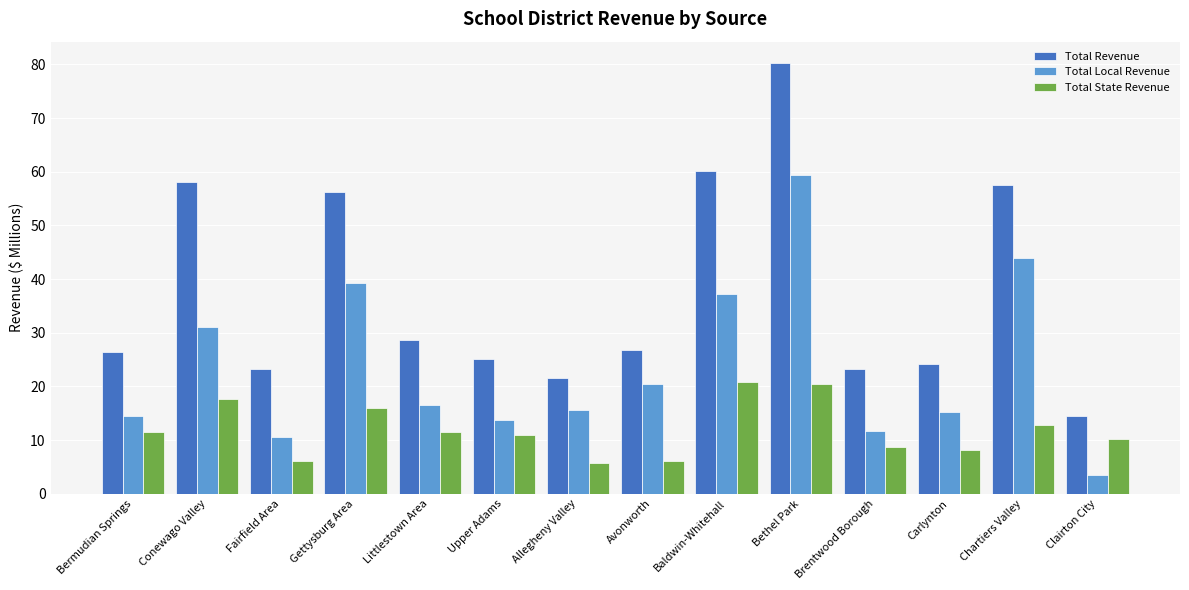

At which category is the sum across all series the highest?

Bethel Park